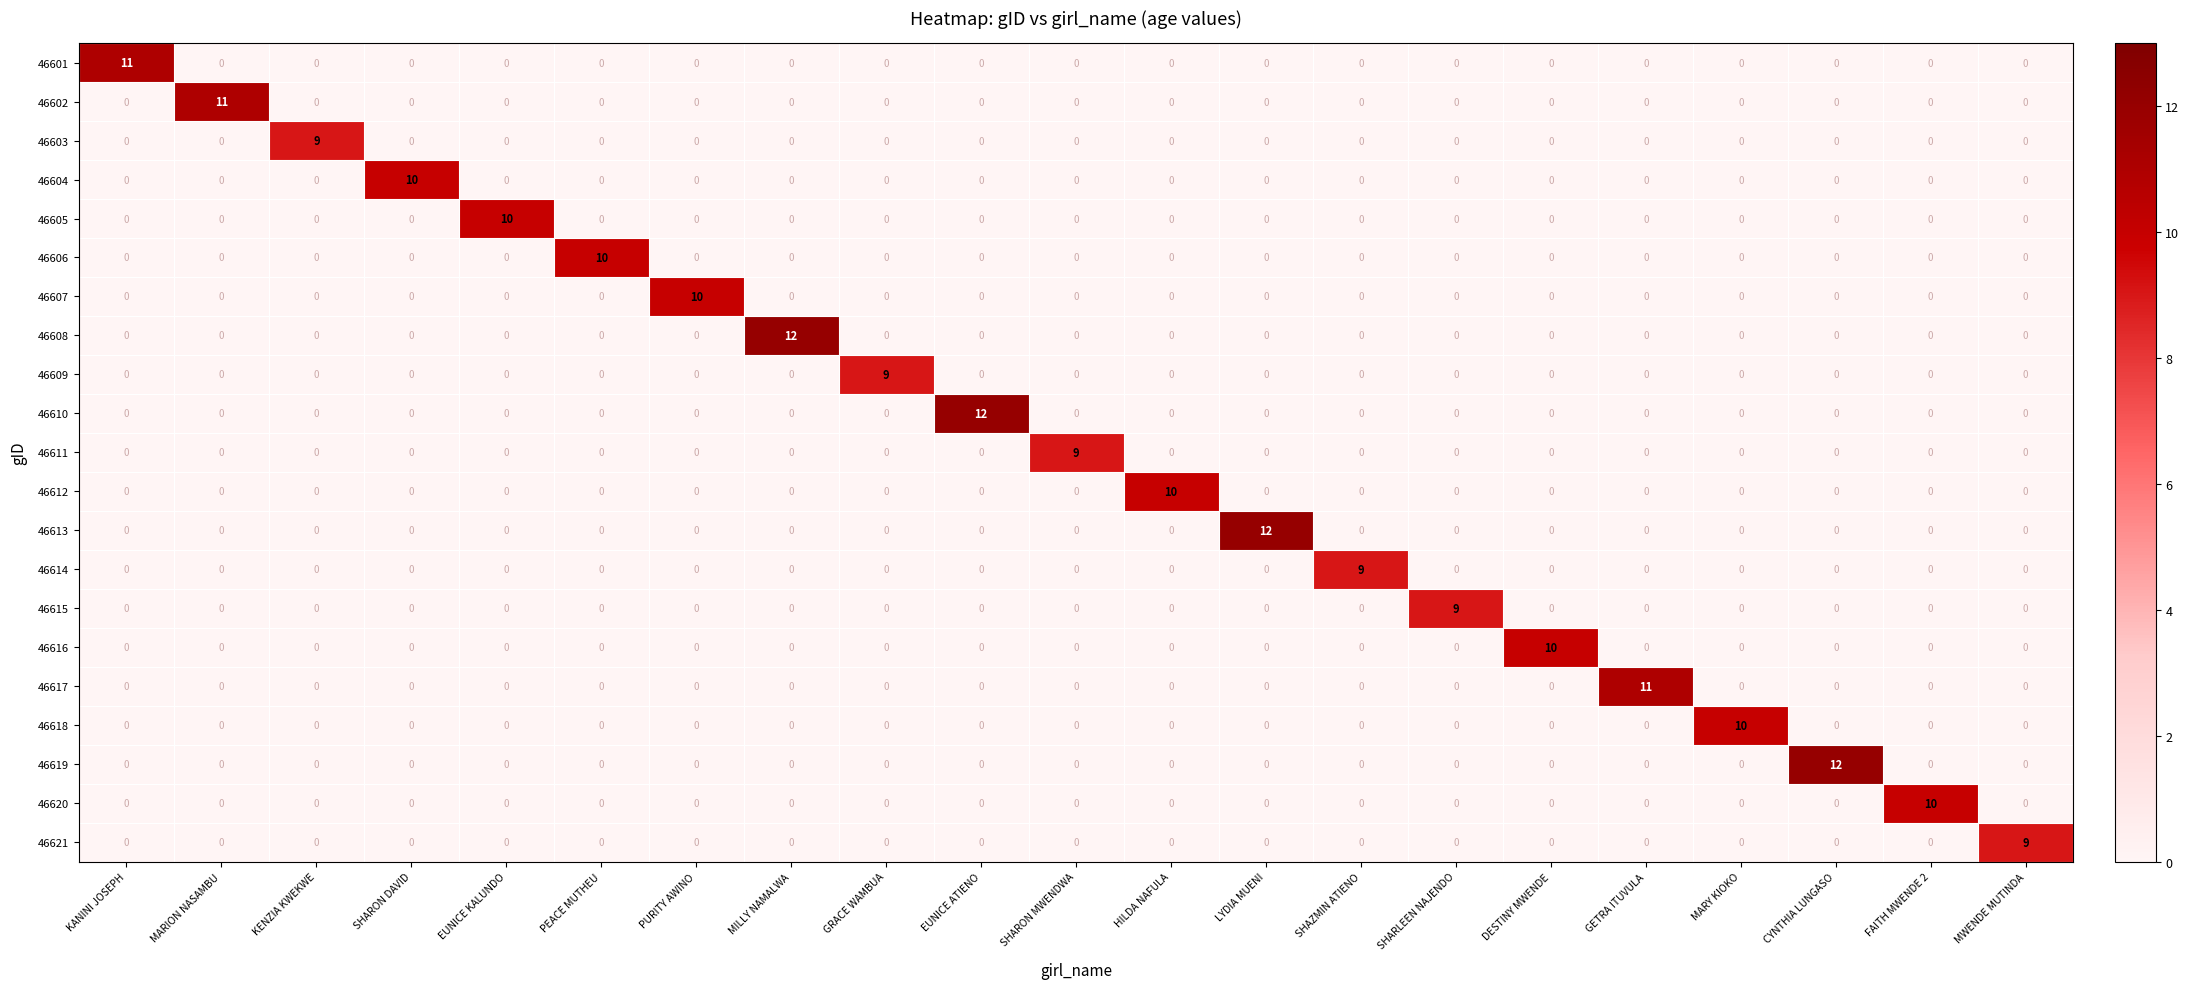

What is the sum of the 46608 values at HILDA NAFULA and MILLY NAMALWA?

12